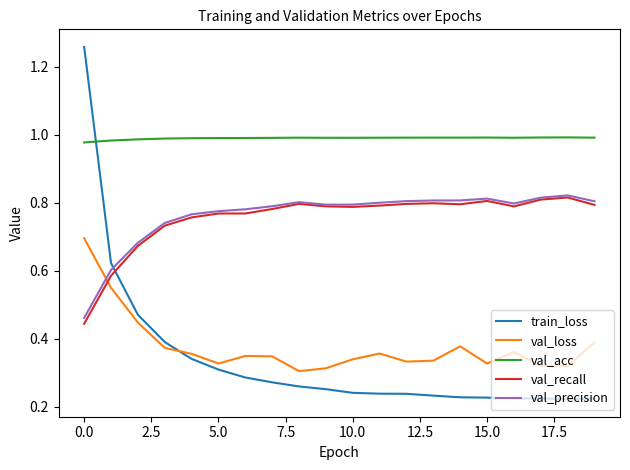

In val_recall, how many points are lower than both neighbors (excluding endpoints)?

3